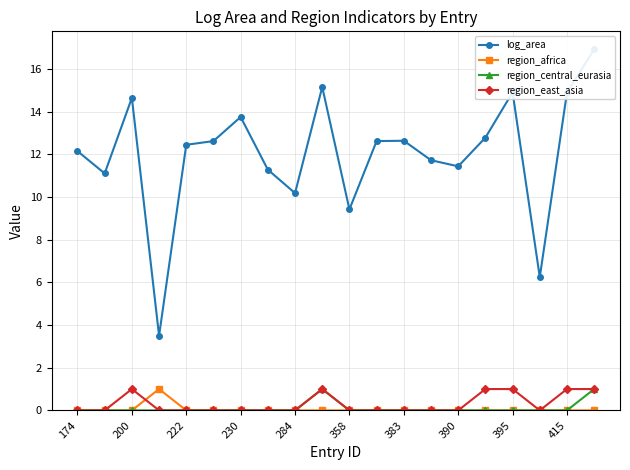

True or false: region_africa has more than 0 interior local peaks.

True